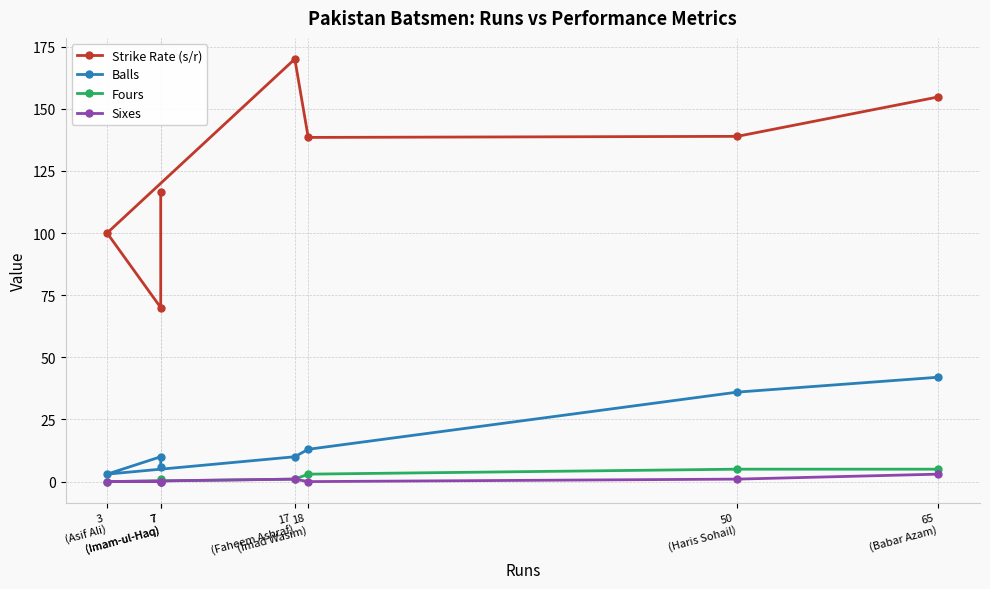

At which label does Strike Rate (s/r) first exceed 138?

17
(Faheem Ashraf)